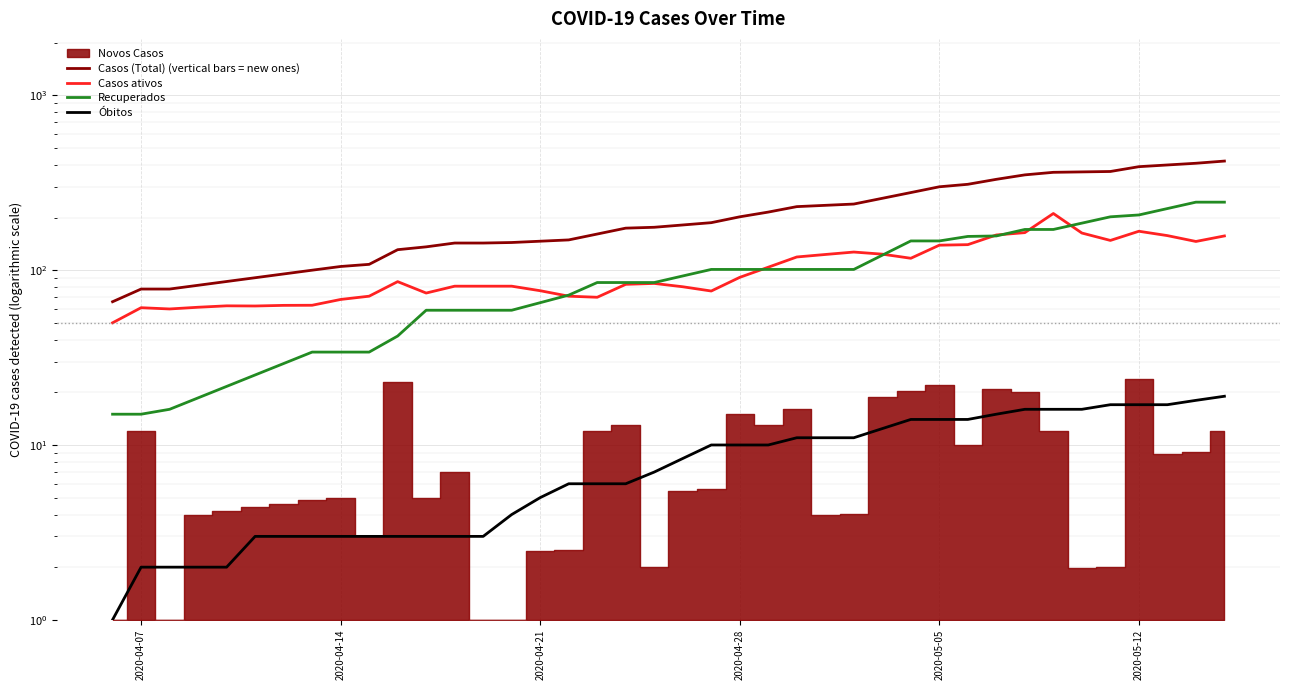

What is the sum of all Óbitos values?

346.8